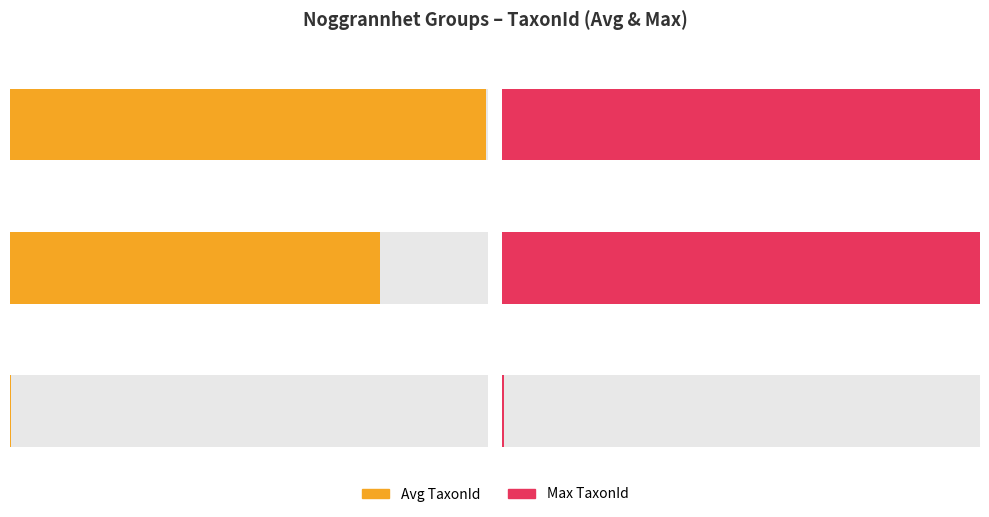

Which has a higher value, 5 or 25?

25